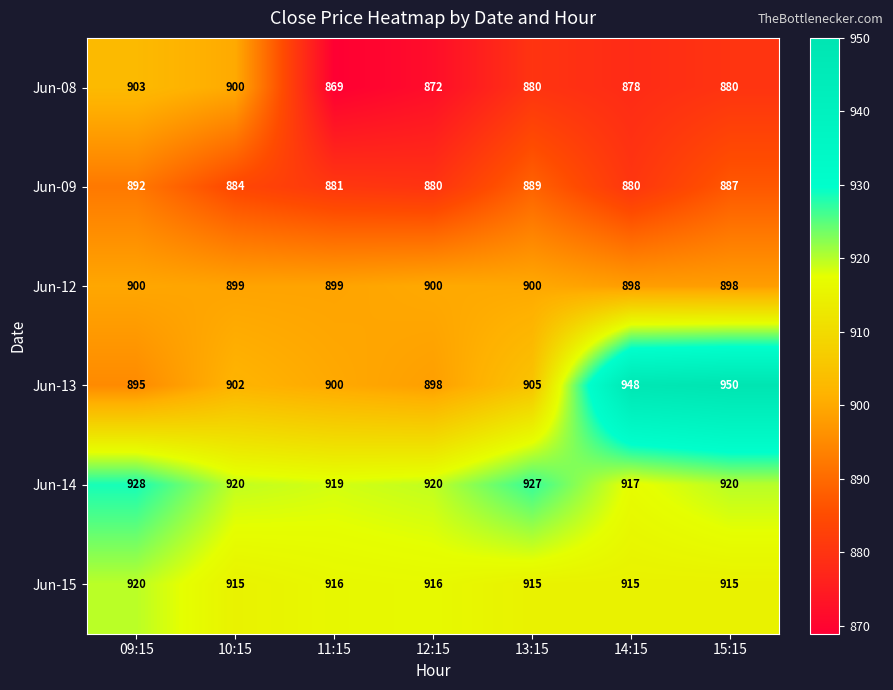

Which category has the highest value across all series?

15:15